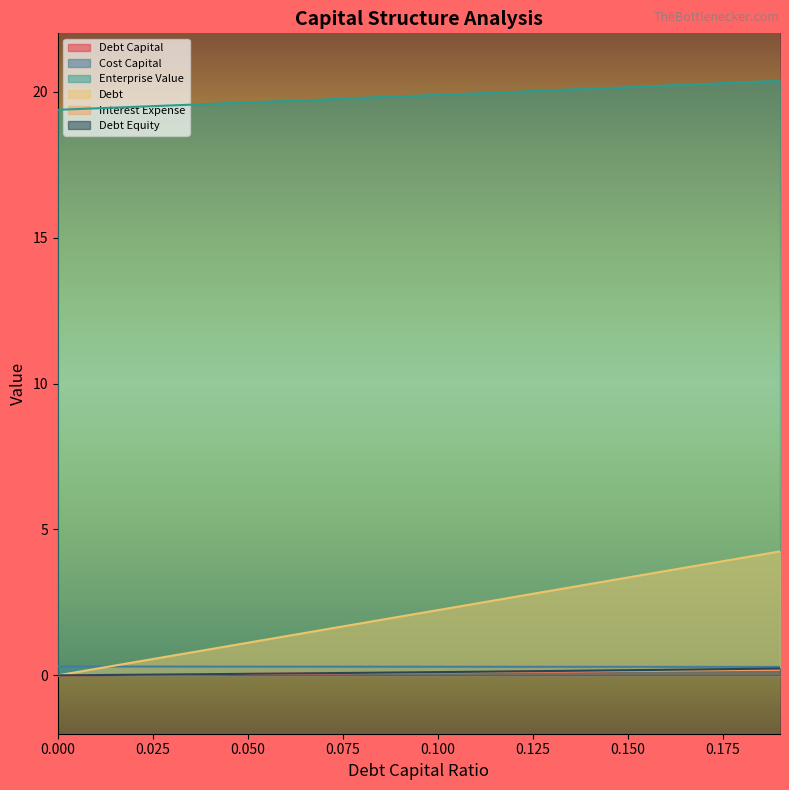

The enterprise_value series shows 19.5 at 0.02. True or false?

True